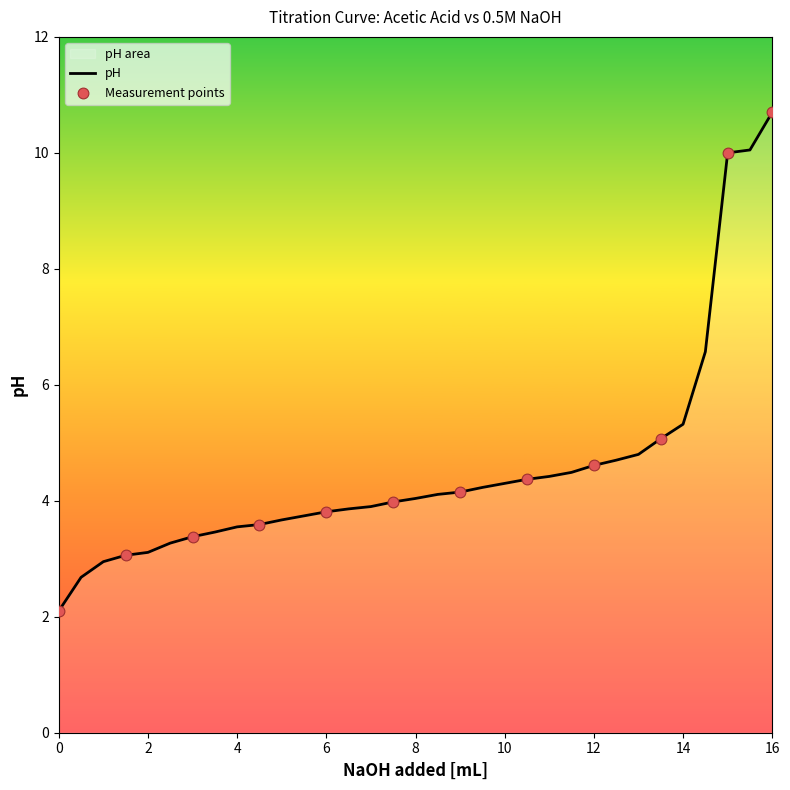

What is the ratio of the value at 4 to the value at 8?

0.9